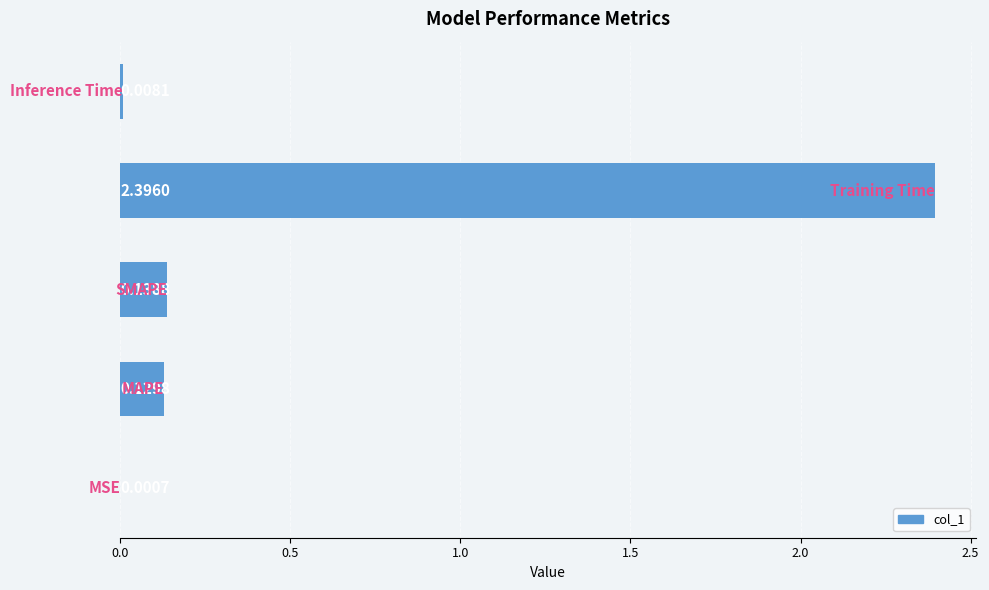

What is the sum of all values?

2.7